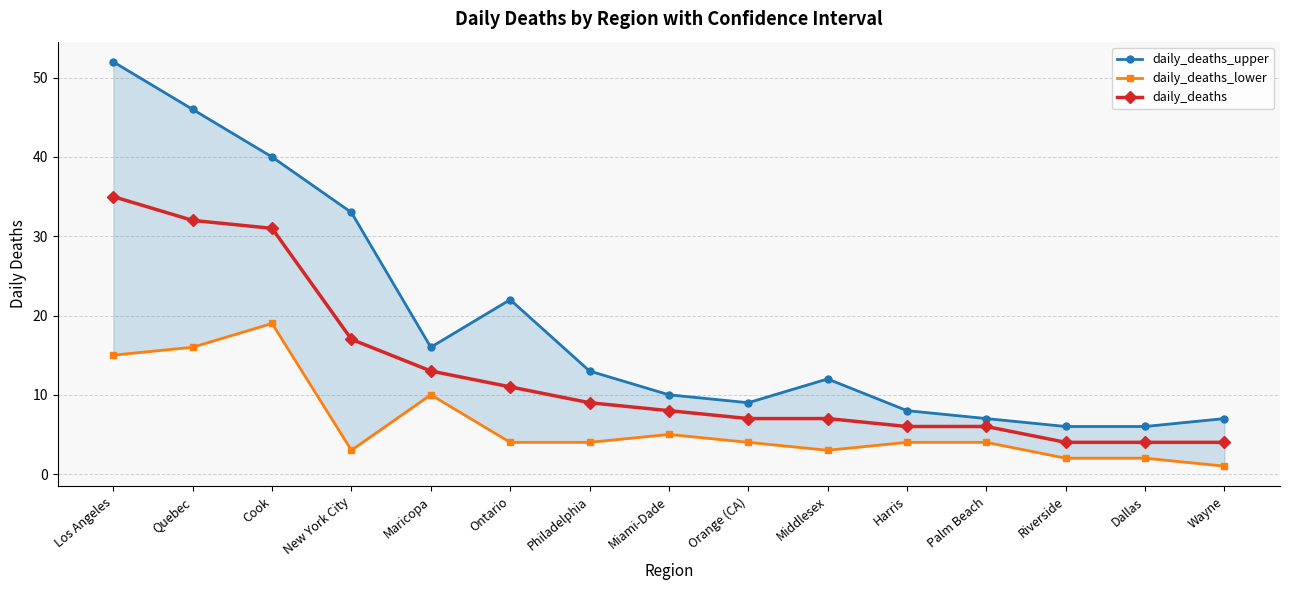

At which category is the sum across all series the highest?

Los Angeles